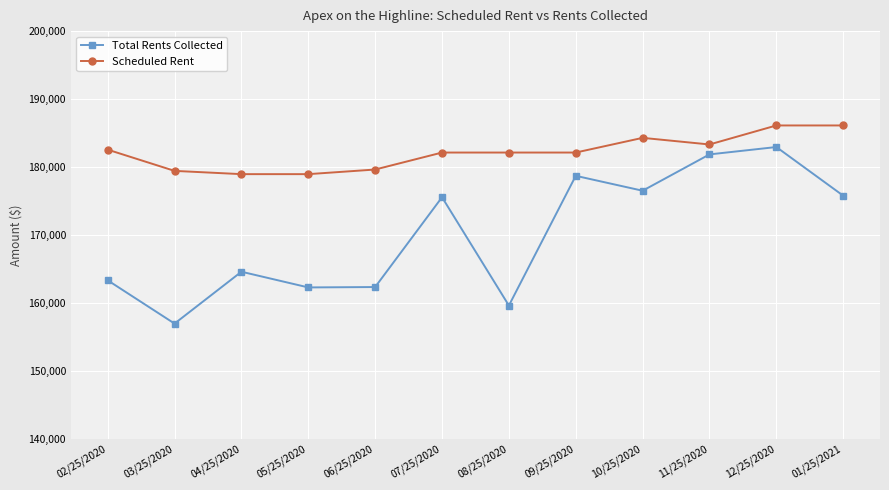

What is the total value across all series at 03/25/2020?

336365